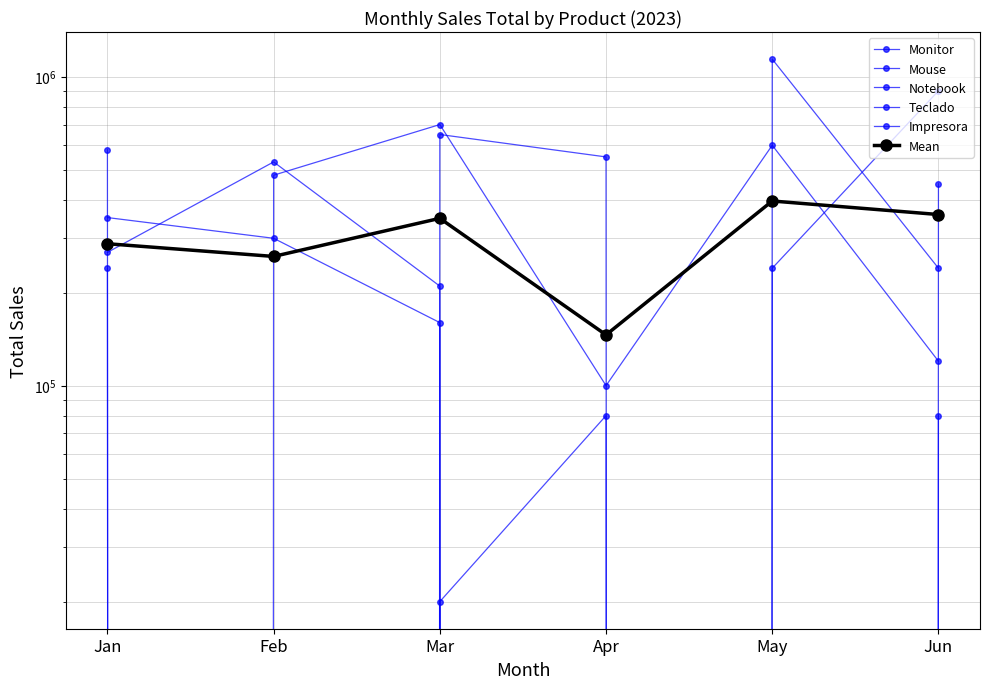

Reading left to right, transcribe all the data shown in this chart.

Monitor: 269910	529810	209930	0	239920	899910
Mouse: 579910	0	19990	79960	0	449910
Notebook: 0	479880	699930	99990	599880	119960
Teclado: 349930	299850	159920	0	1139750	239920
Impresora: 239880	0	649900	549890	0	79980
Mean: 287926	261908	347934	145968	395910	357936